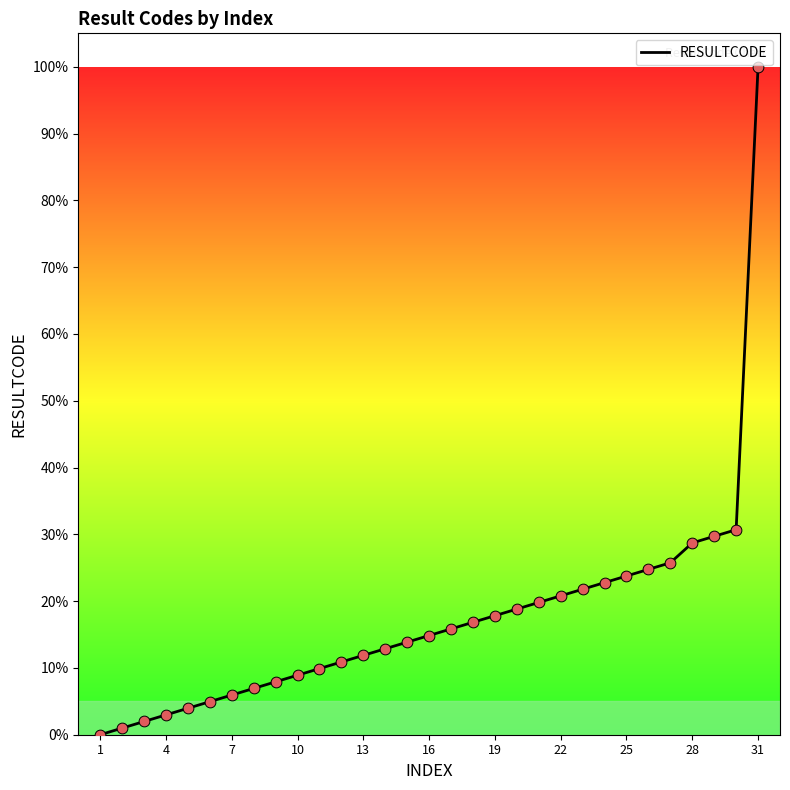

How many lines are shown in the chart?

1